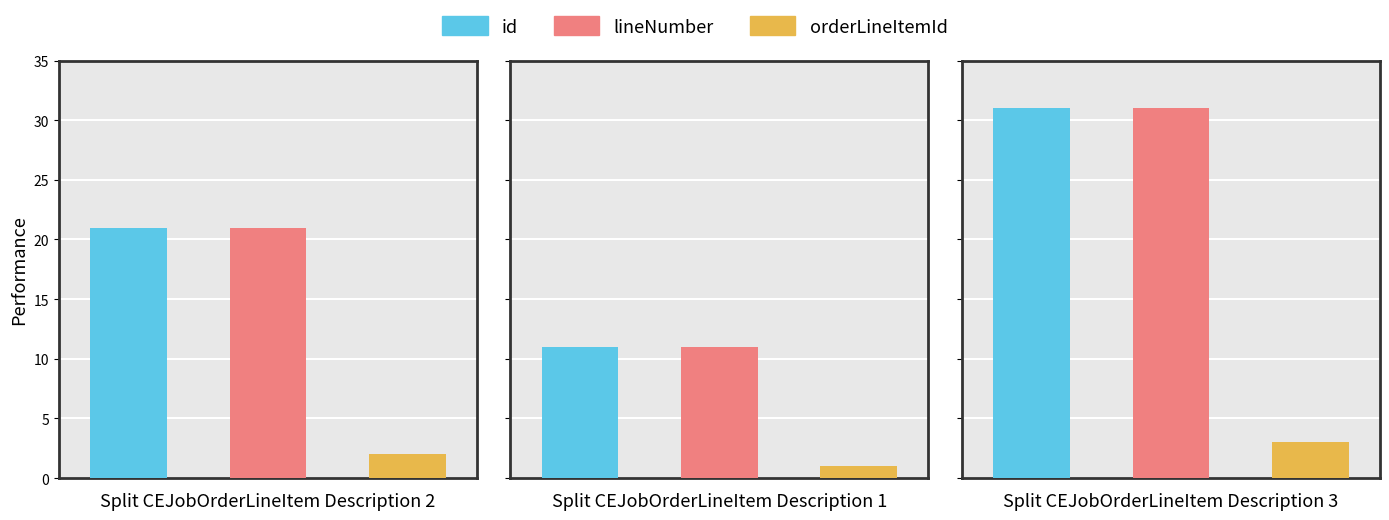

Are the bars grouped side by side (vs. stacked)?

Yes